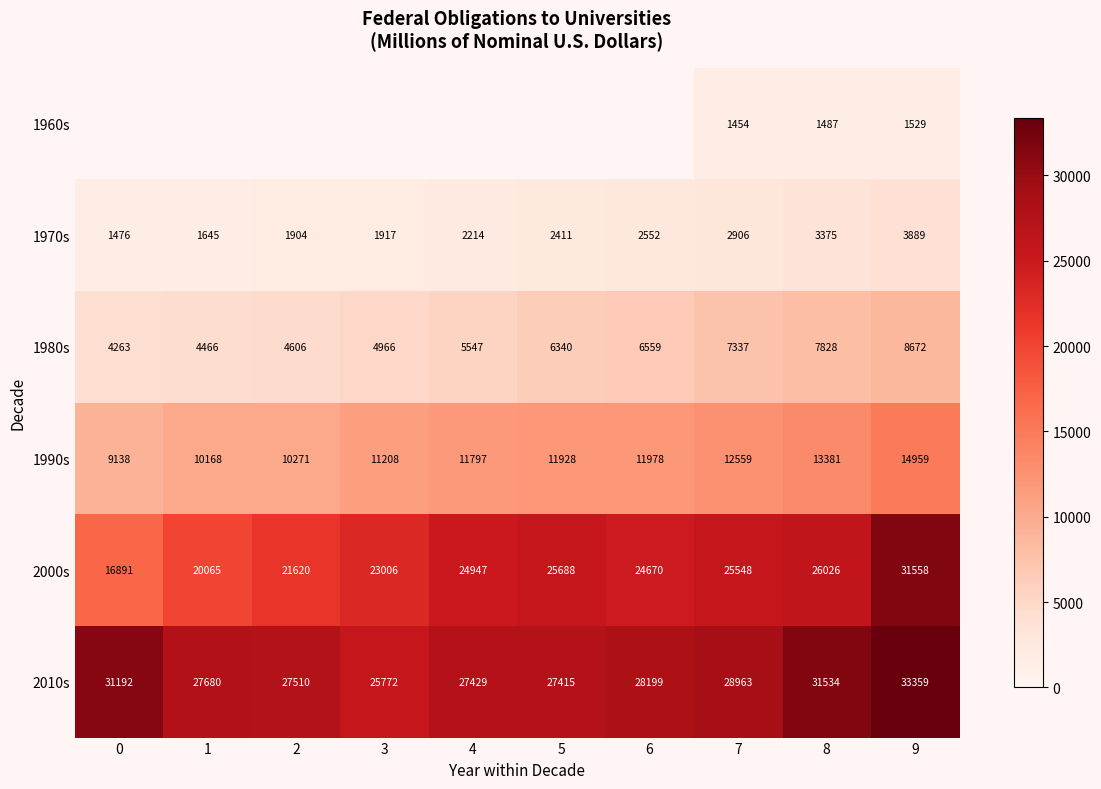

What is the greatest value displayed?

33359.2